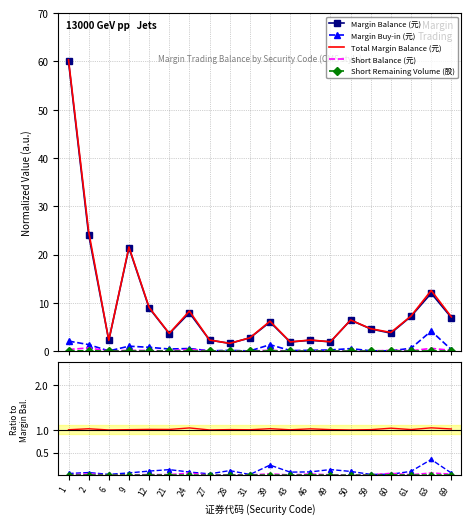

True or false: 融资余额(元) and 融资买入额(元) cross at least once.

False